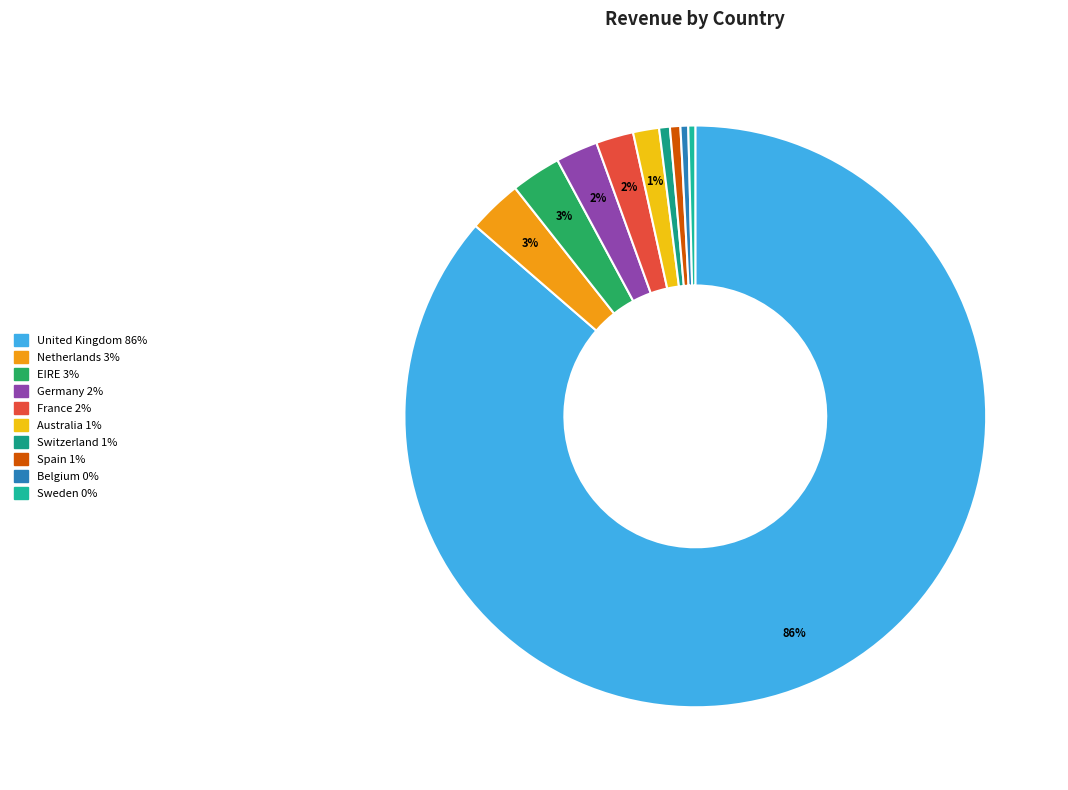

Which slice is the smallest?

Sweden